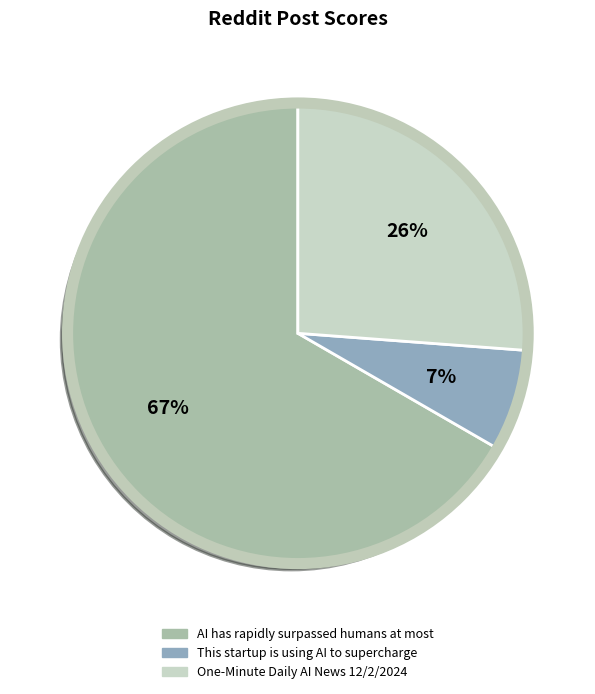

Count the number of slices in the pie.

3